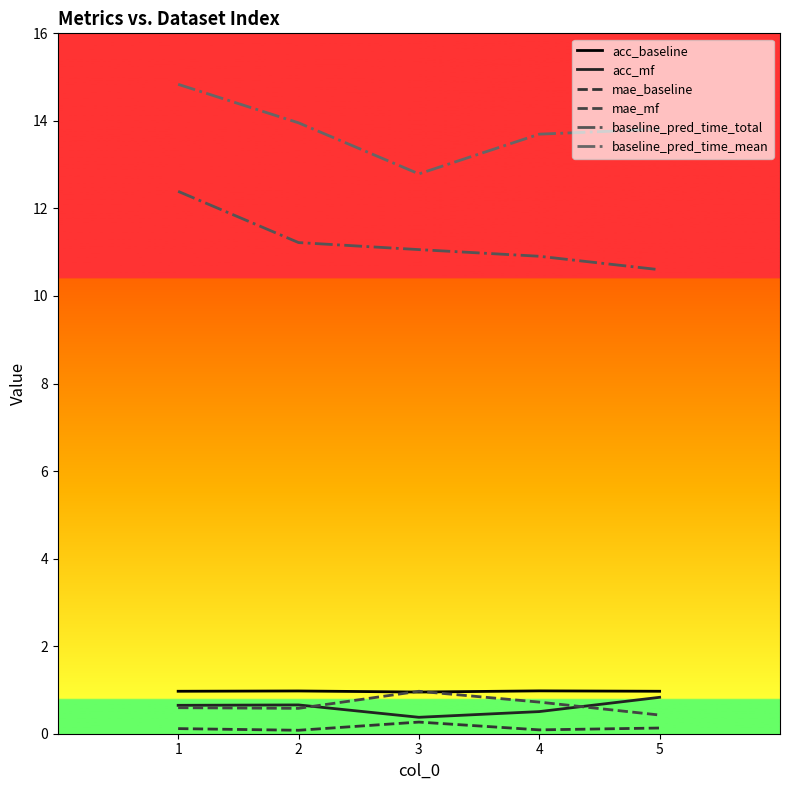

Is this an area chart (filled region under the line)?

No